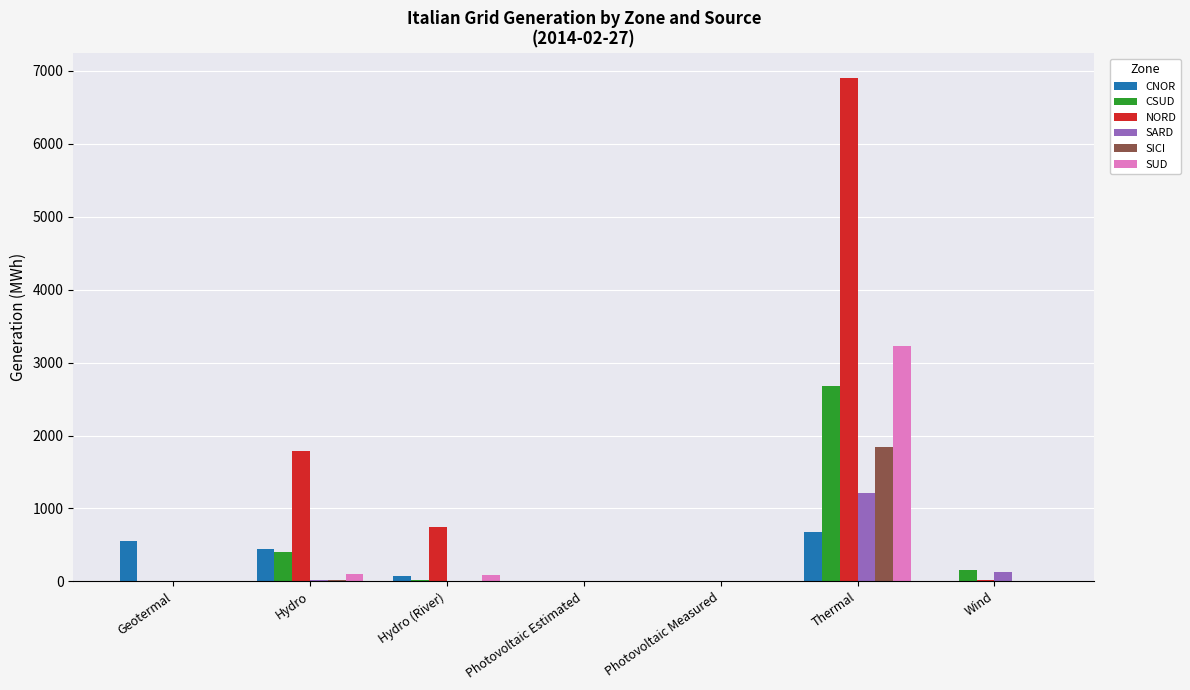

At which label does SARD reach its peak?

Thermal